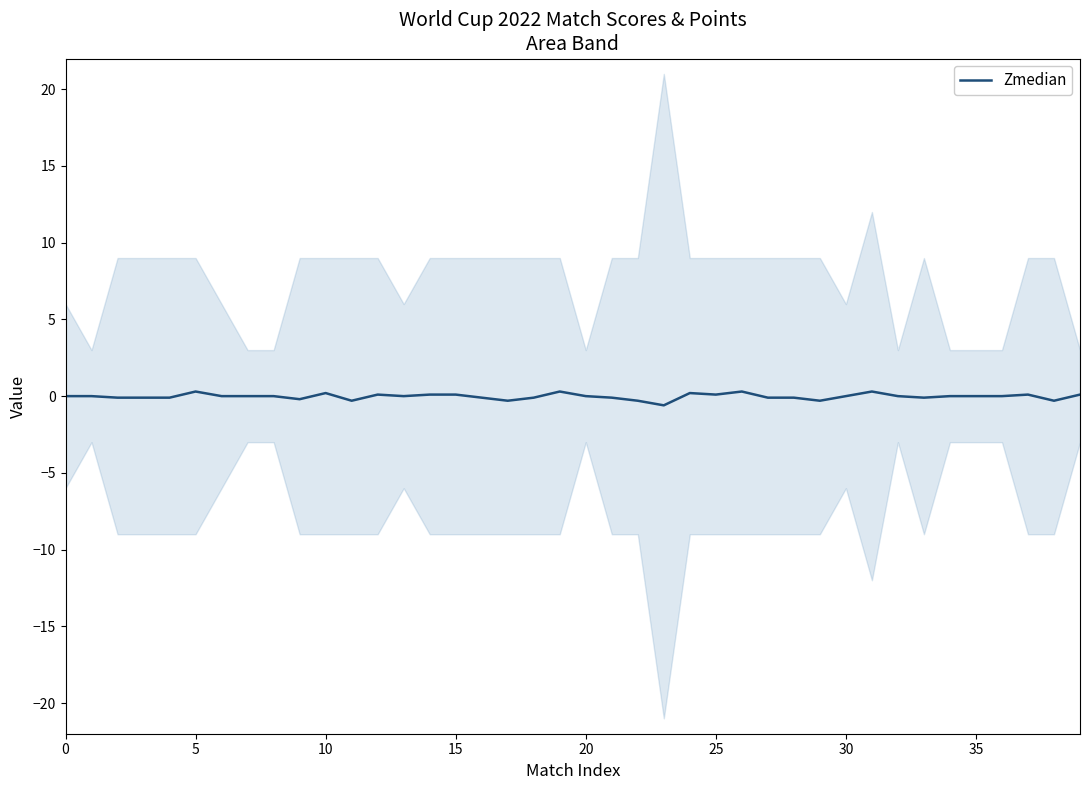

How many lines are shown in the chart?

1